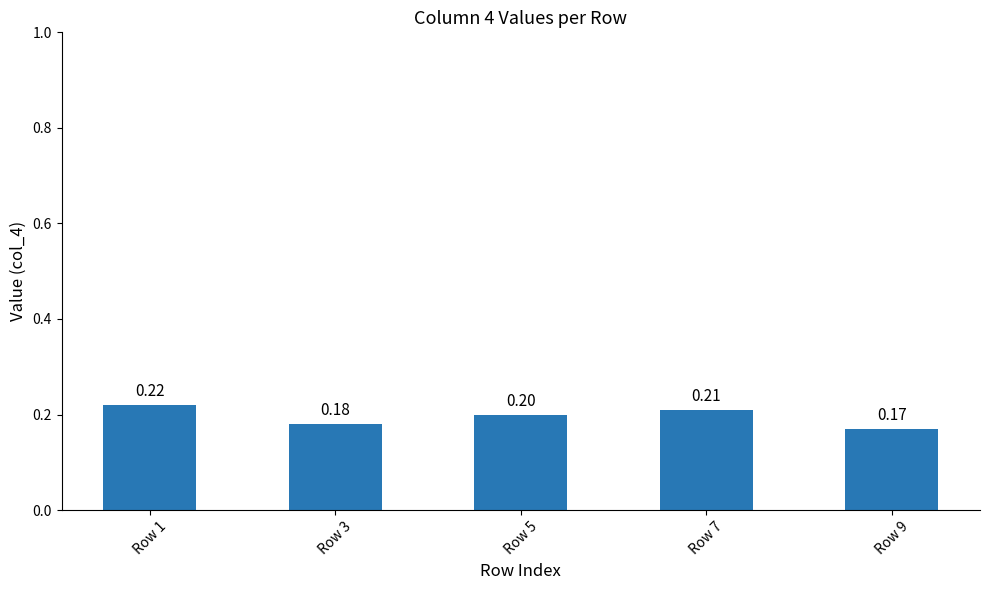

What is the greatest value displayed?

0.2